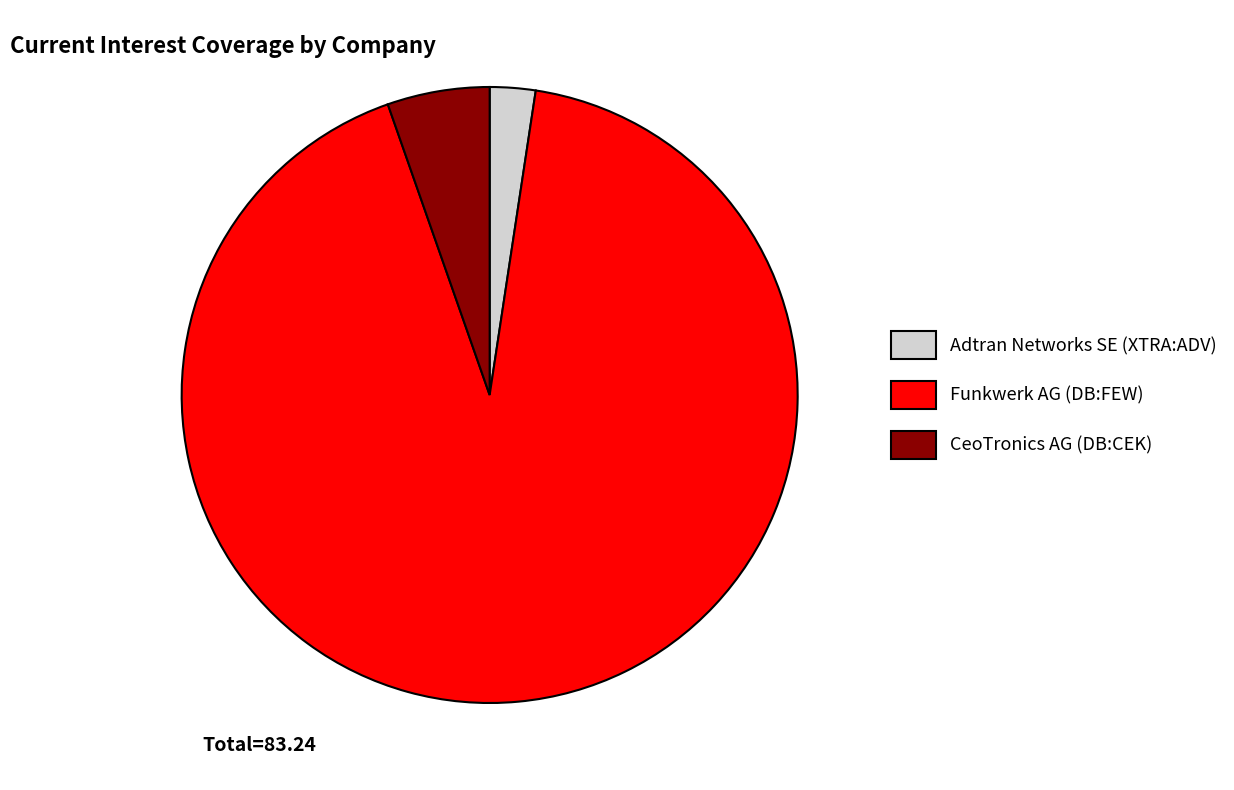

Is there any slice that represents more than half of the pie?

Yes